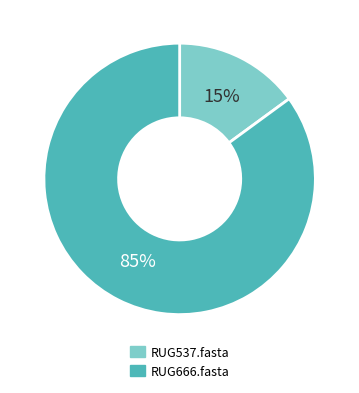

Combined, do RUG537.fasta and RUG666.fasta account for over 50%?

Yes